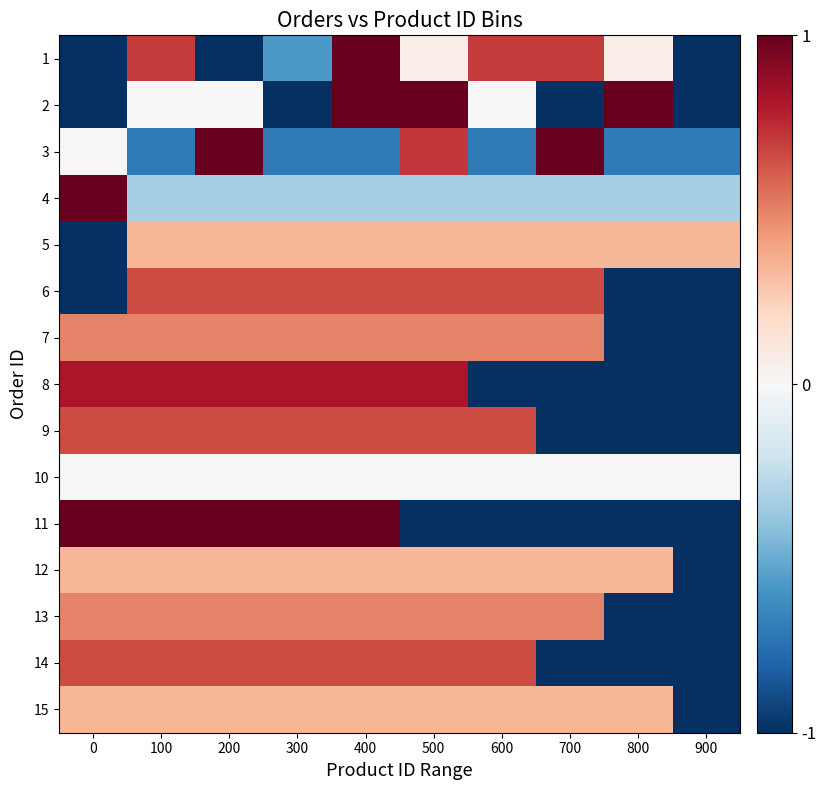

What is the total value across all series at 400?

6.7